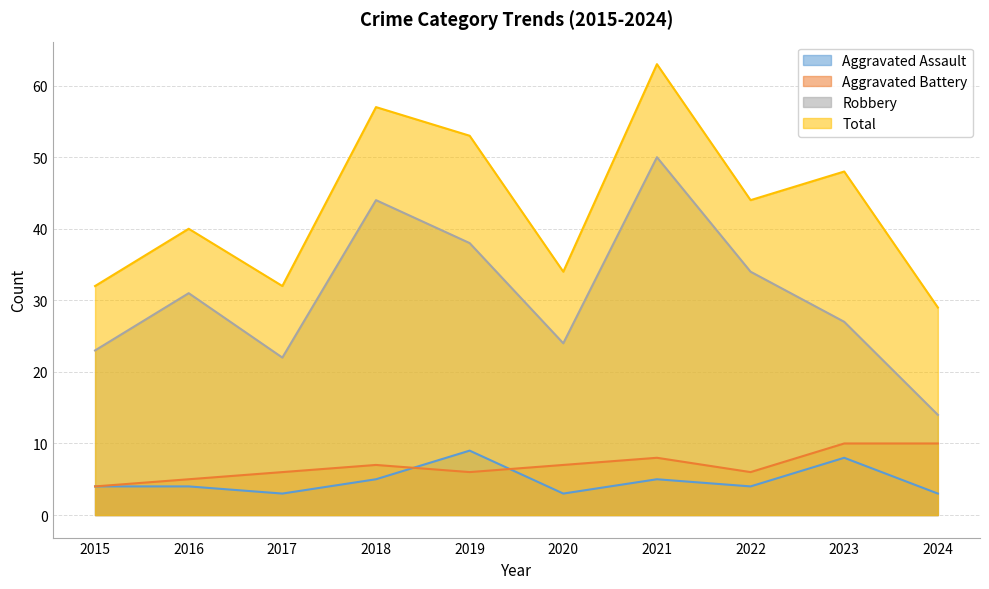

Between 2022 and 2024, which series saw the biggest shift?

Robbery